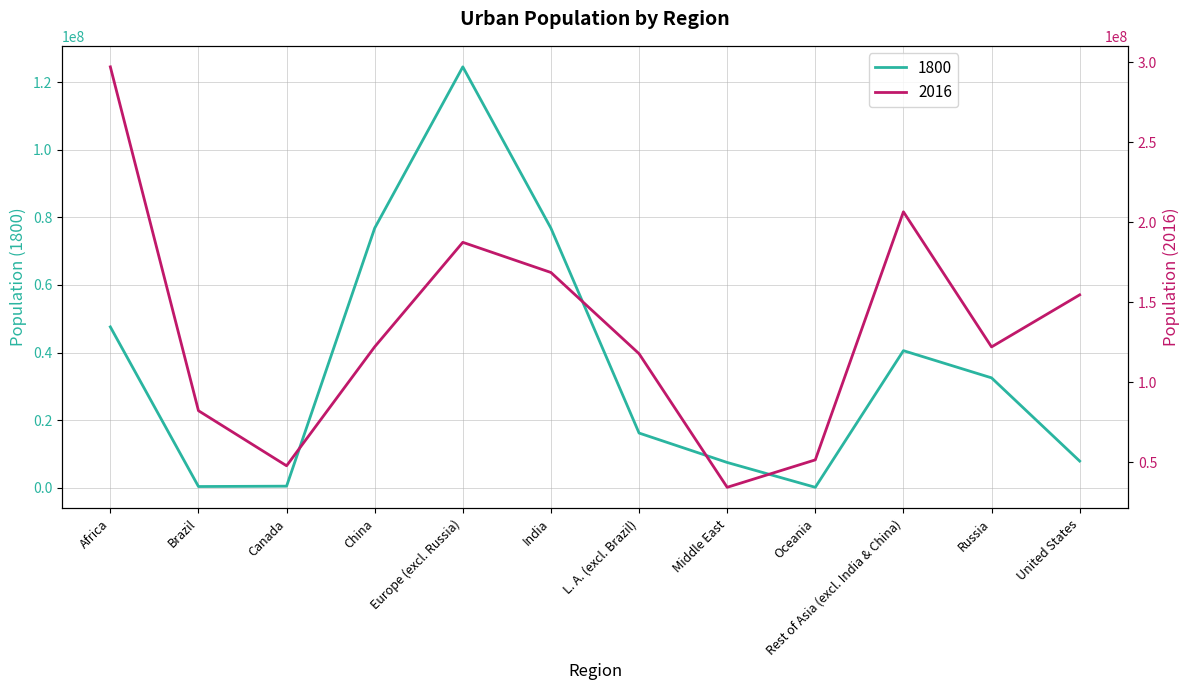

List the labels in order of 1800 value, smallest first.

Oceania, Brazil, Canada, Middle East, United States, L. A. (excl. Brazil), Russia, Rest of Asia (excl. India & China), Africa, India, China, Europe (excl. Russia)